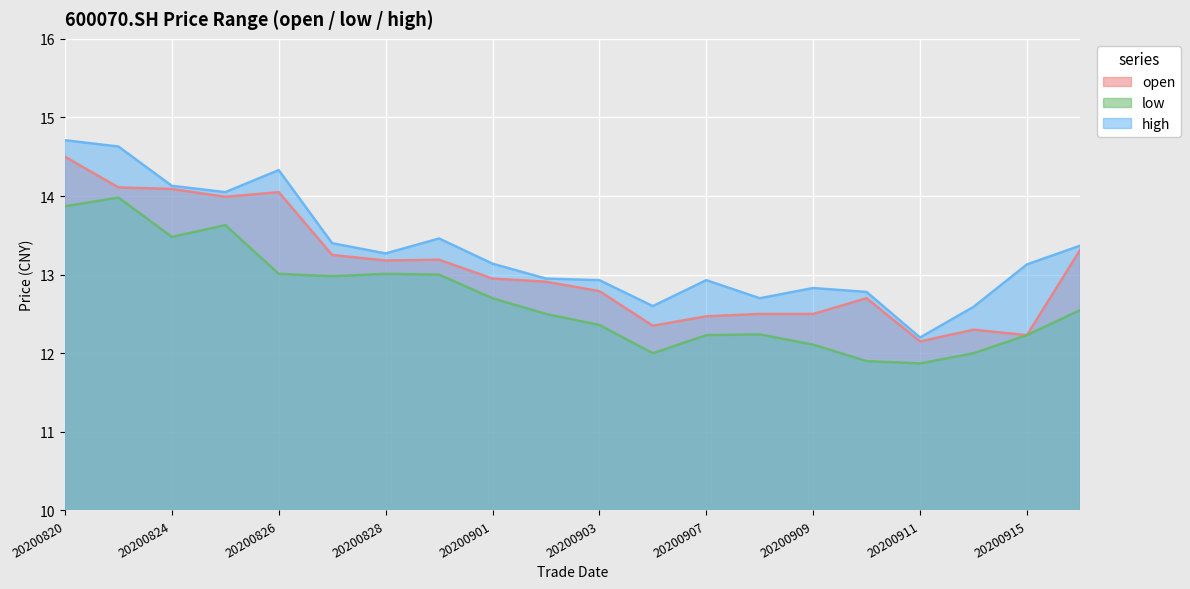

At which category is the sum across all series the highest?

20200820